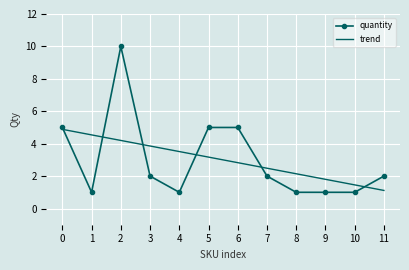

What is the maximum value shown in the chart?

10.0